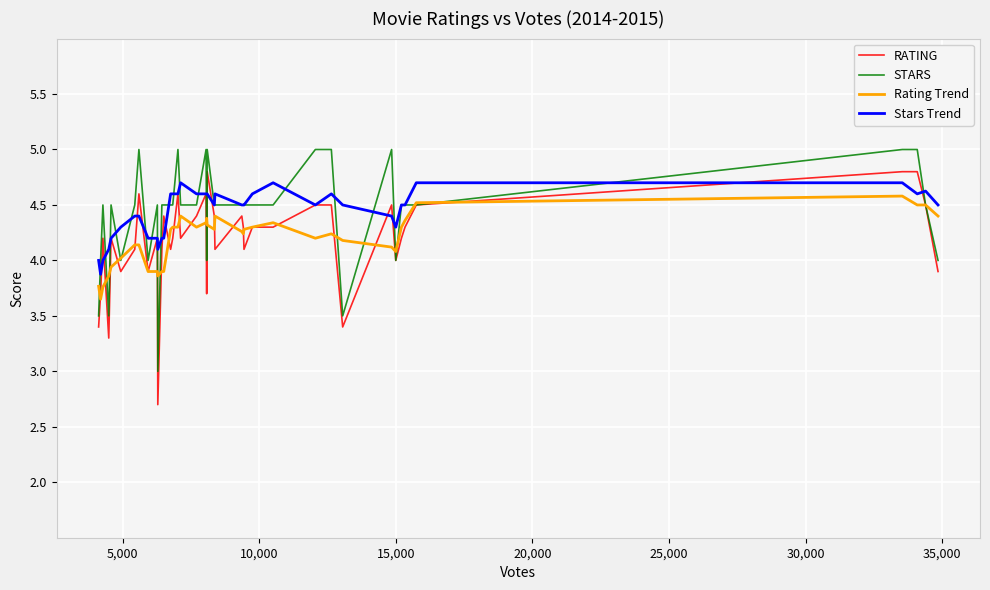

True or false: Rating Trend and Stars Trend cross at least once.

False